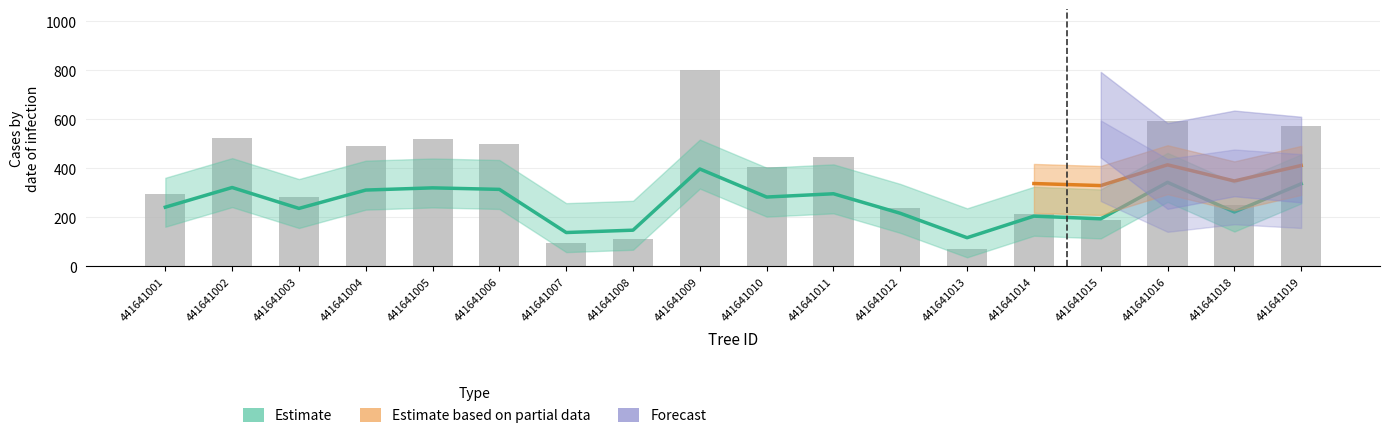

Which category has the lowest value across all series?

441641013